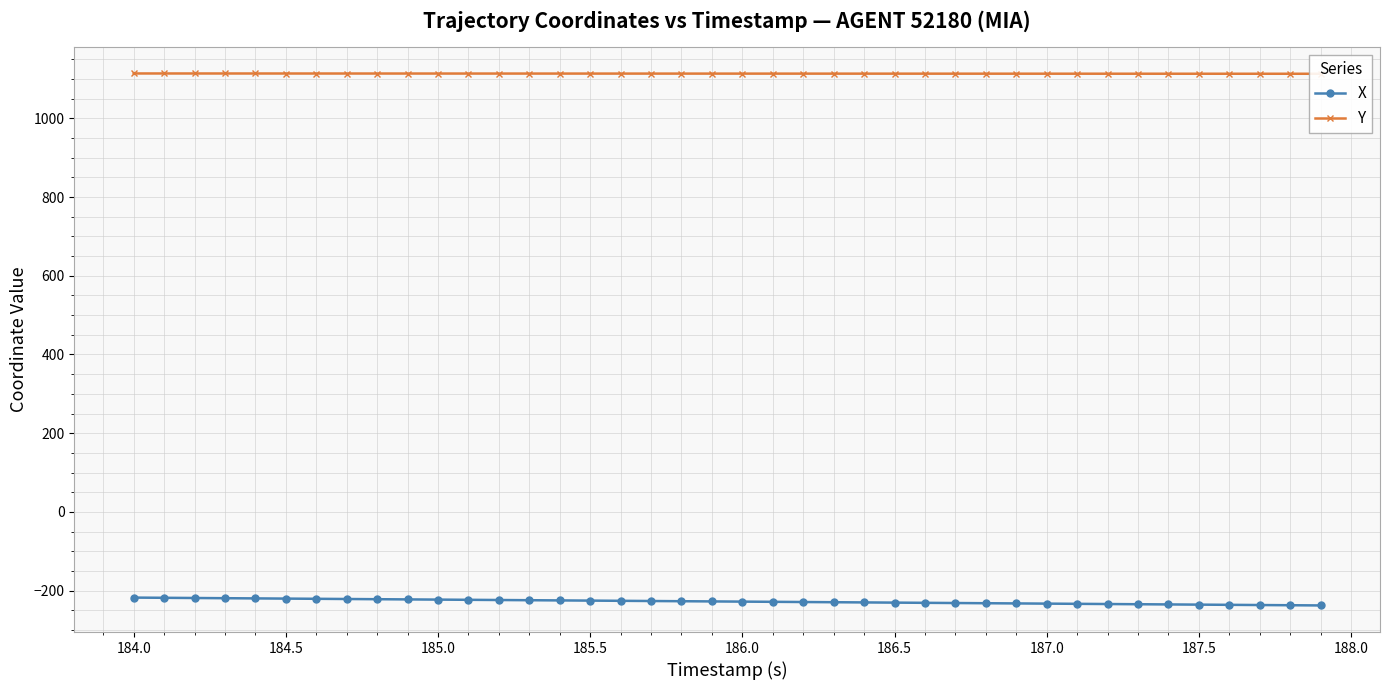

What is the minimum value for X?

-237.4